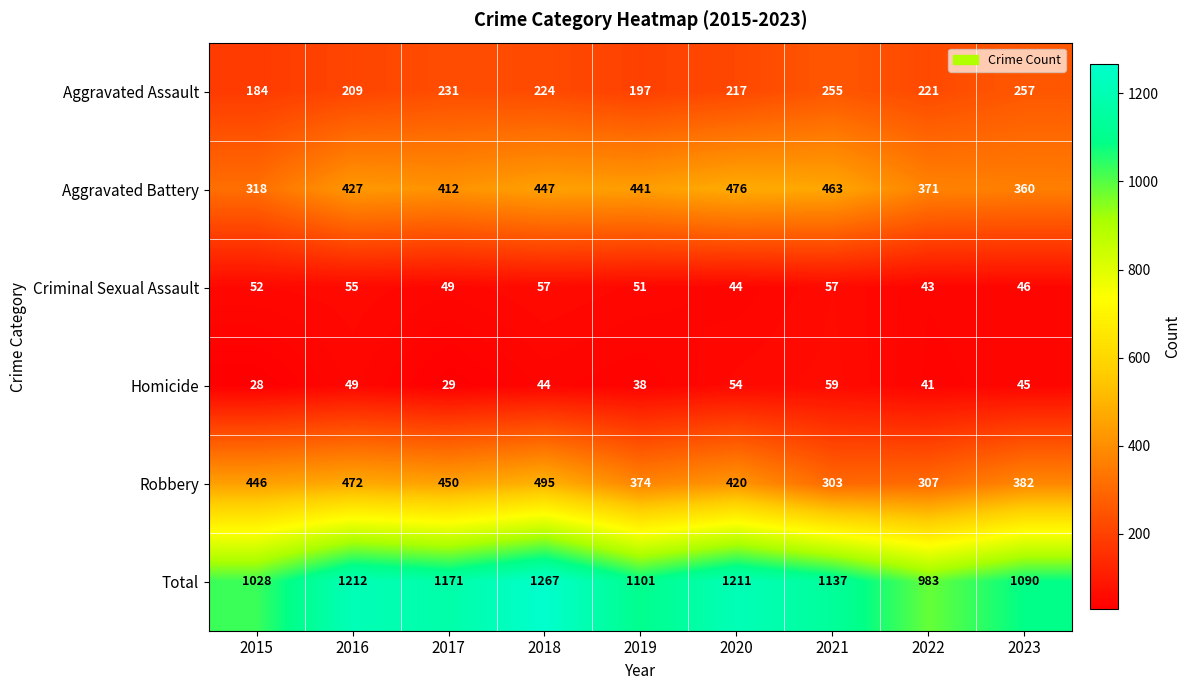

What is the difference between the second highest and second lowest values in the Aggravated Battery series?

103